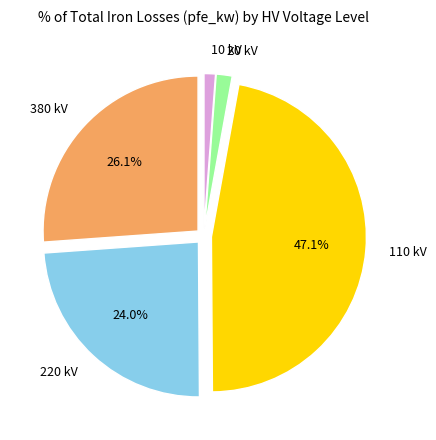

Which has a higher value, 110 kV or 220 kV?

110 kV